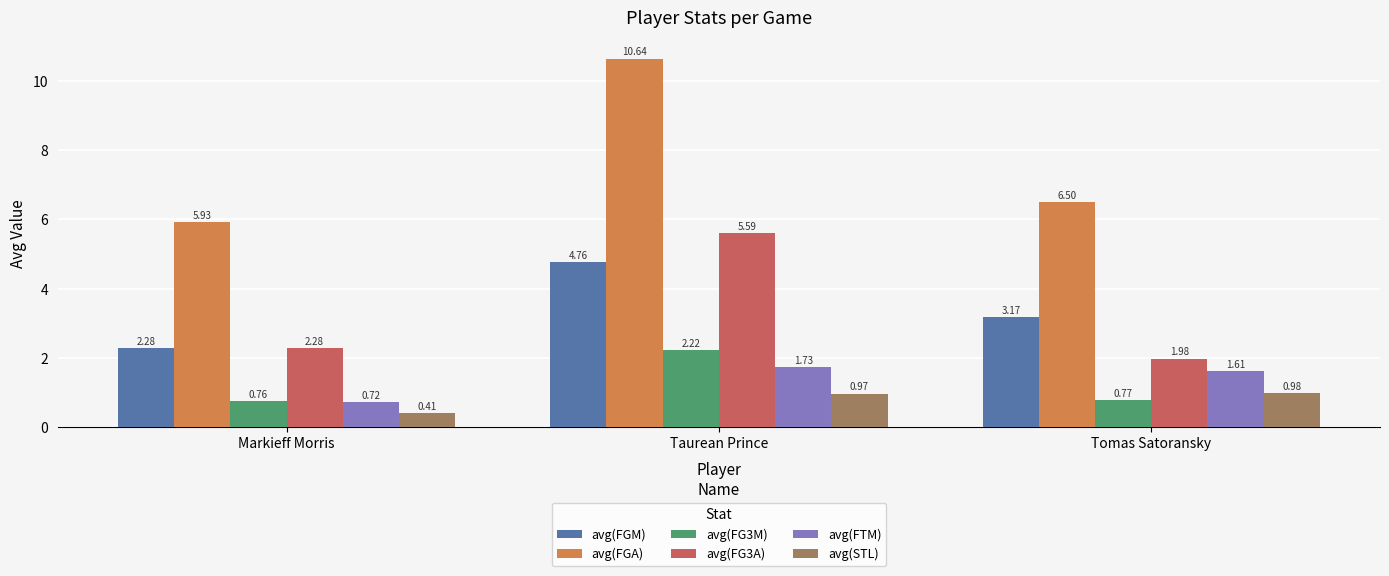

Rank the series by their maximum value, from highest to lowest.

avg(FGA), avg(FG3A), avg(FGM), avg(FG3M), avg(FTM), avg(STL)